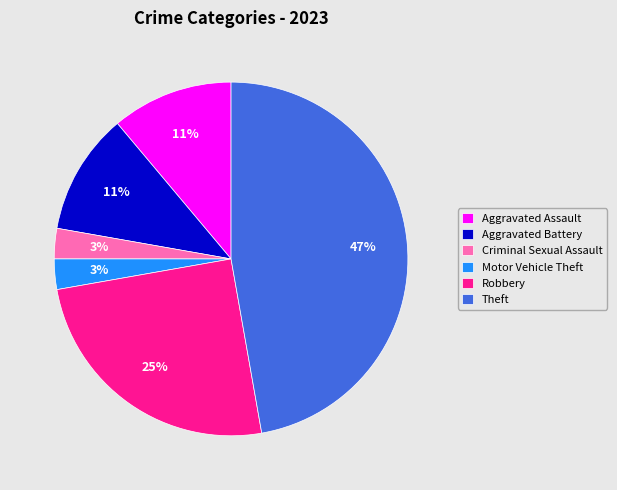

Which has a higher value, Robbery or Motor Vehicle Theft?

Robbery